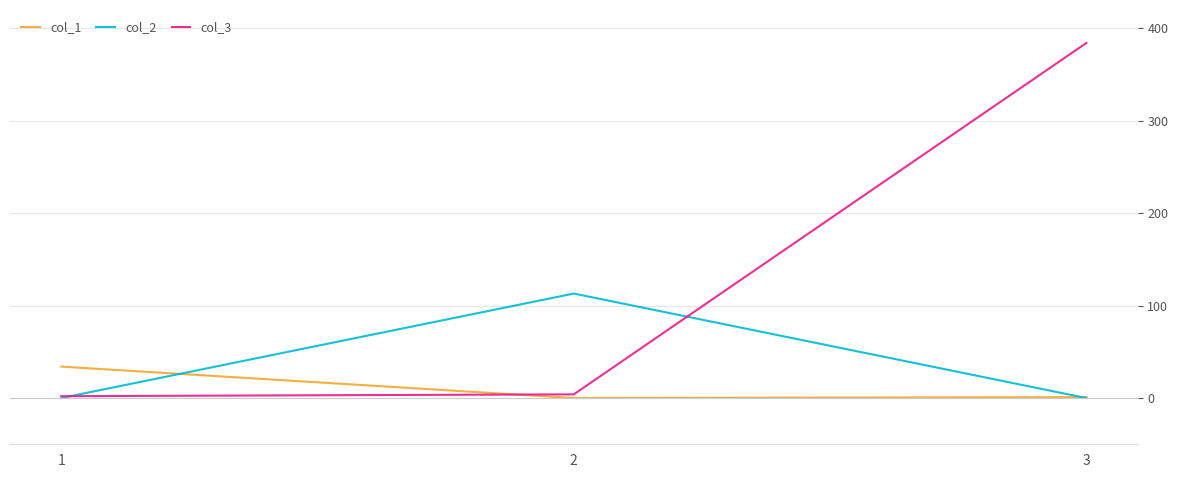

List the series in order of their peak value, lowest first.

col_1, col_2, col_3